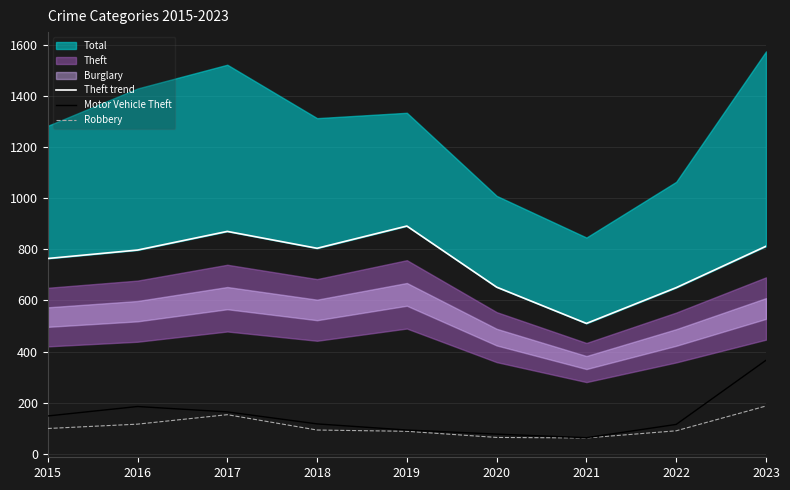

Is it true that Robbery equals 152 at 2018?

False